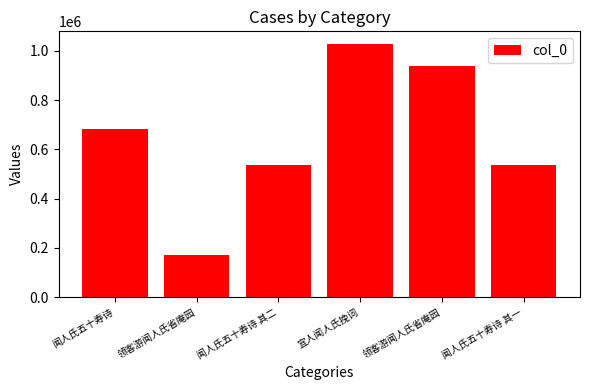

Which has a higher value, 领客游闻人氏省庵园 or 领客游闻人氏省庵园?

领客游闻人氏省庵园